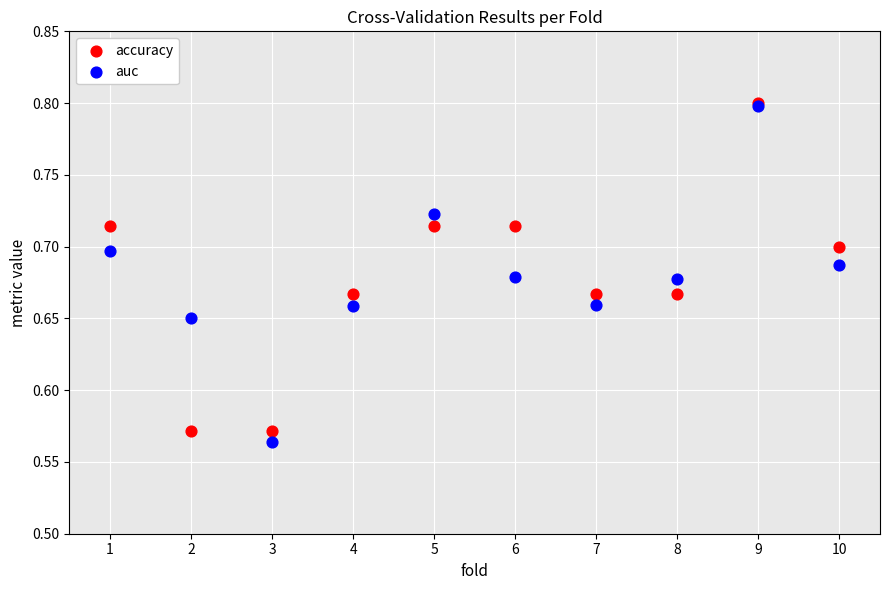

Which series has the widest spread of Y values?

auc